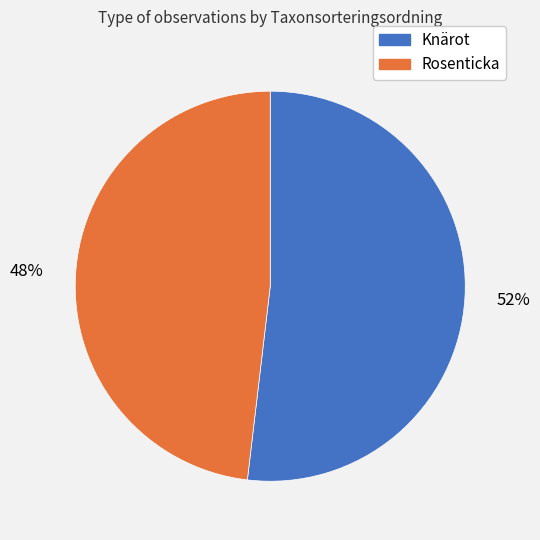

Which has a higher value, Knärot or Rosenticka?

Knärot